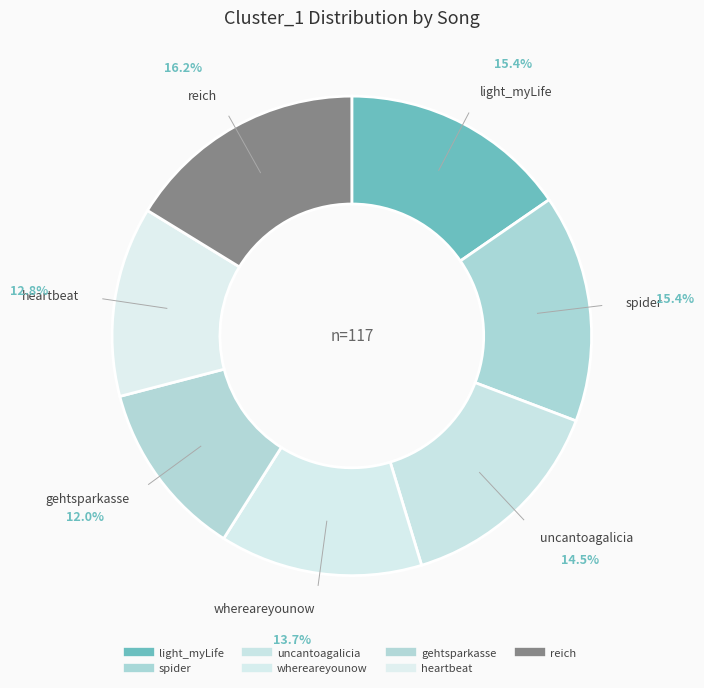

Does whereareyounow represent more than half of the total?

No